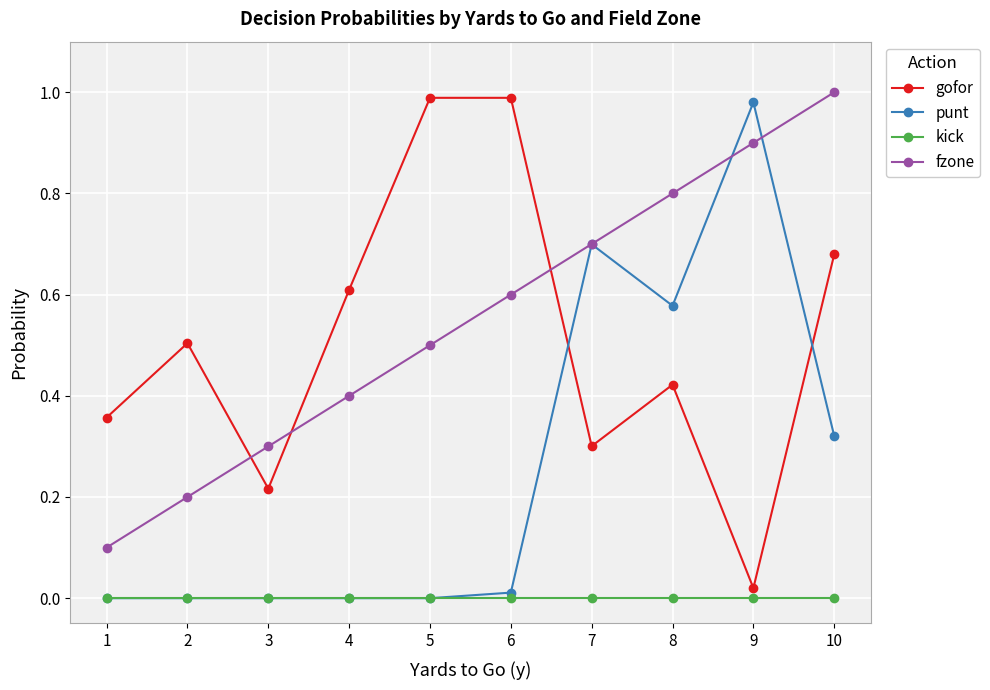

What are all the series names shown in the legend?

gofor, punt, kick, fzone